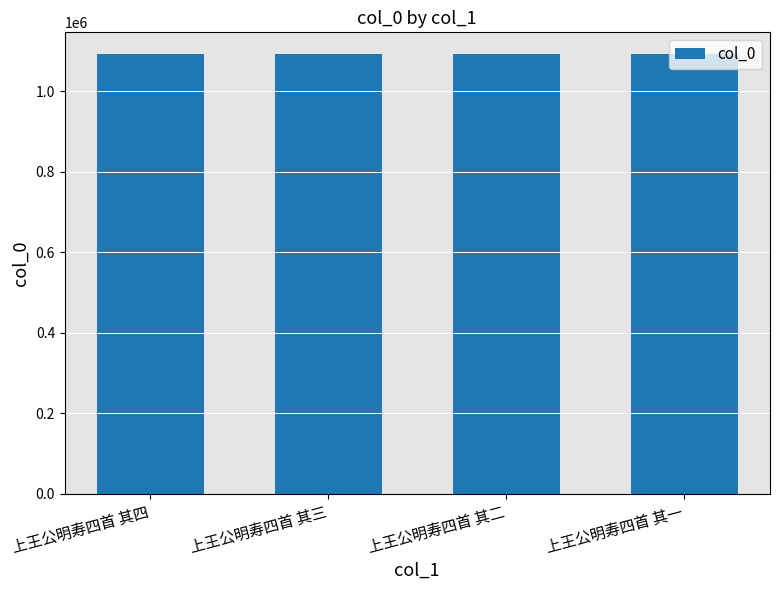

Is it true that the value at 上王公明寿四首 其四 is 1841333?

False